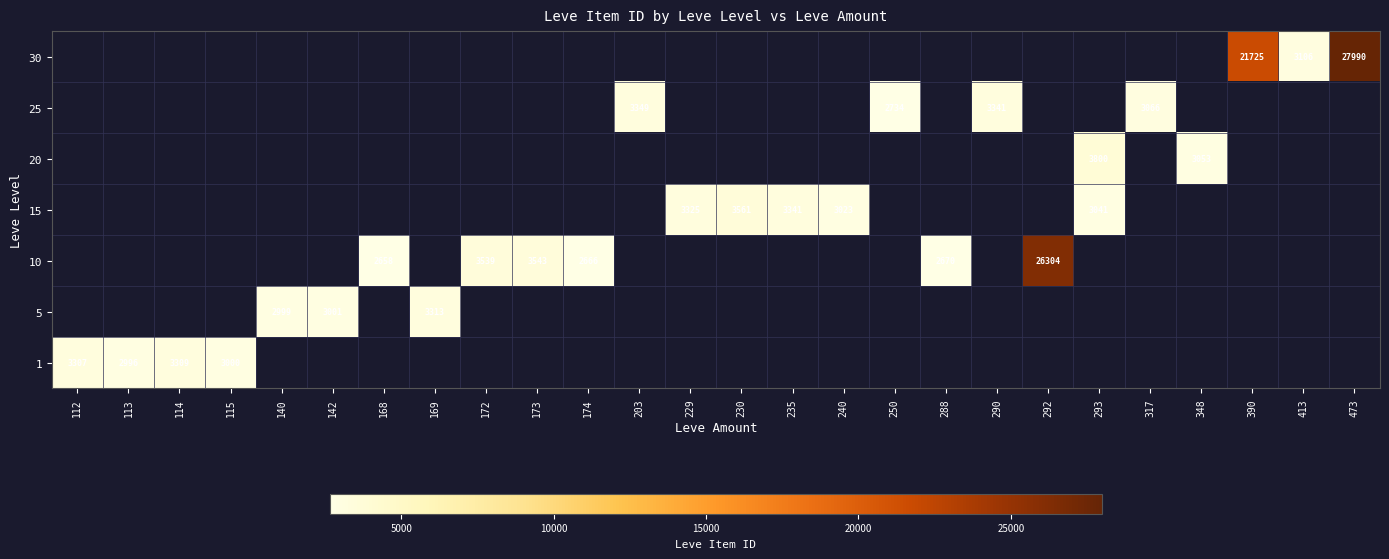

Is it true that 10 equals 3529 at 174?

False